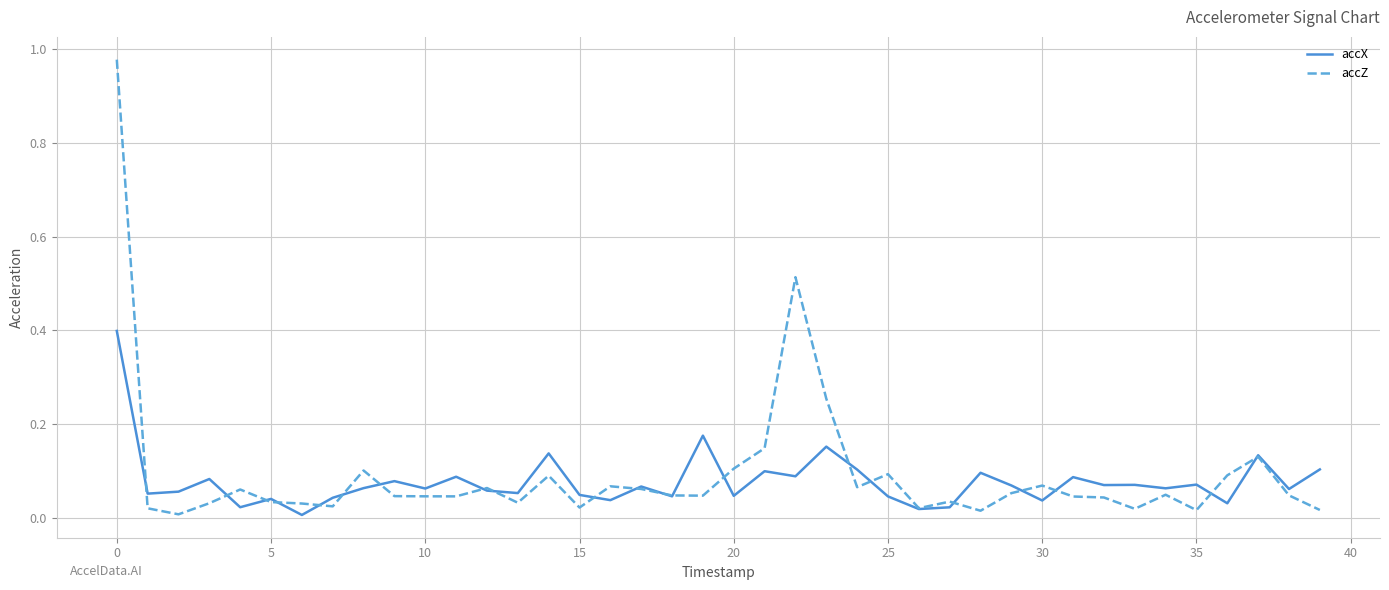

True or false: accX has more than 1 points higher than both neighbors.

True